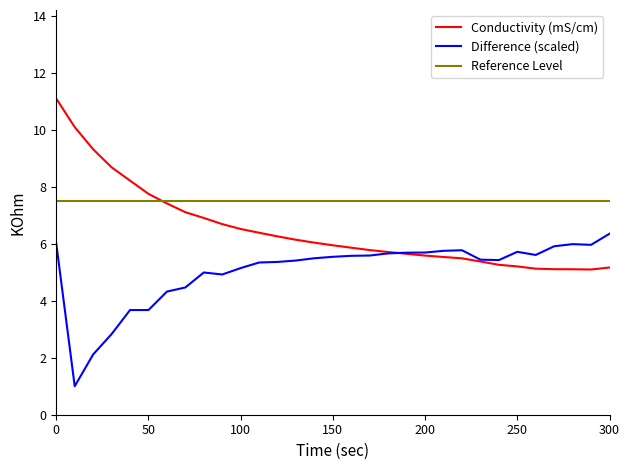

What is the maximum value shown in the chart?

11.1